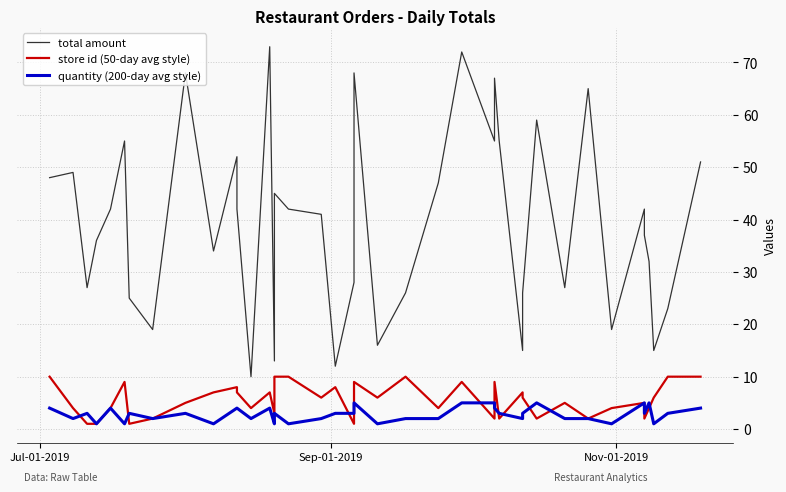

Which series has the largest range (max minus min)?

total amount